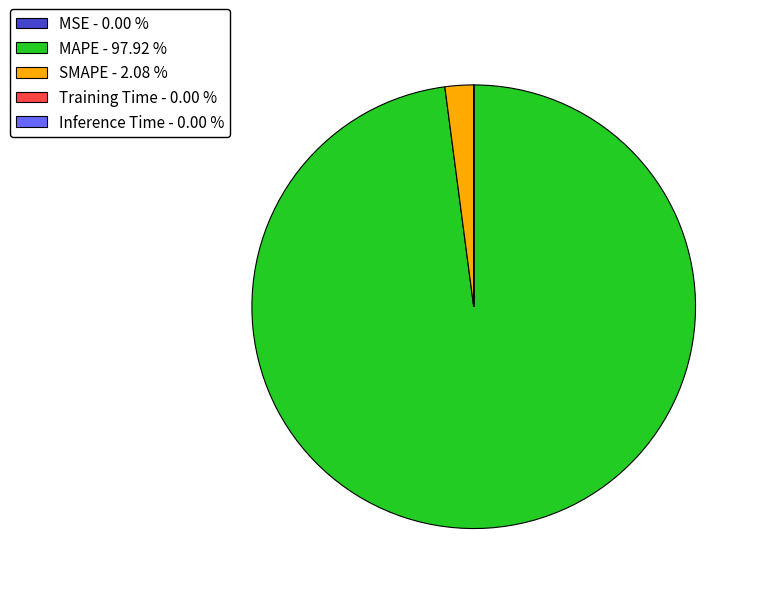

Does MAPE - 97.92 % account for over 50% of the chart?

Yes